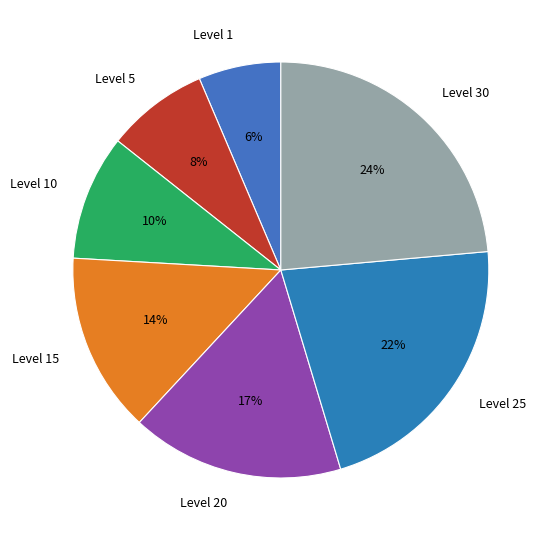

To the nearest percent, what percentage of the pie is Level 1?

6%